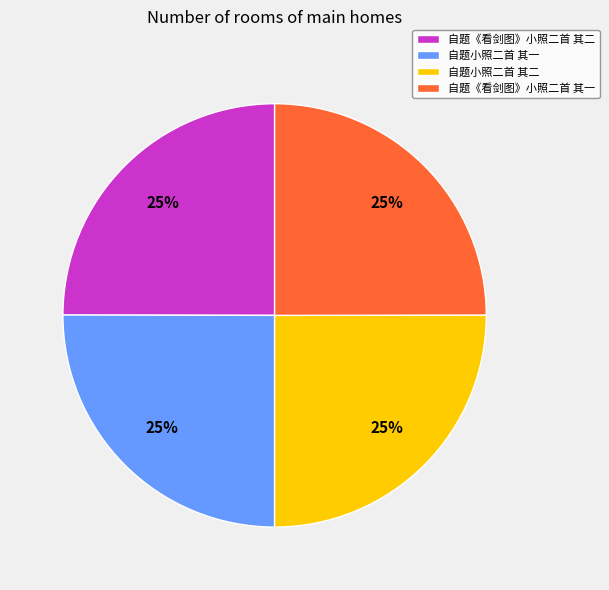

To the nearest percent, what is the average slice percentage?

25%